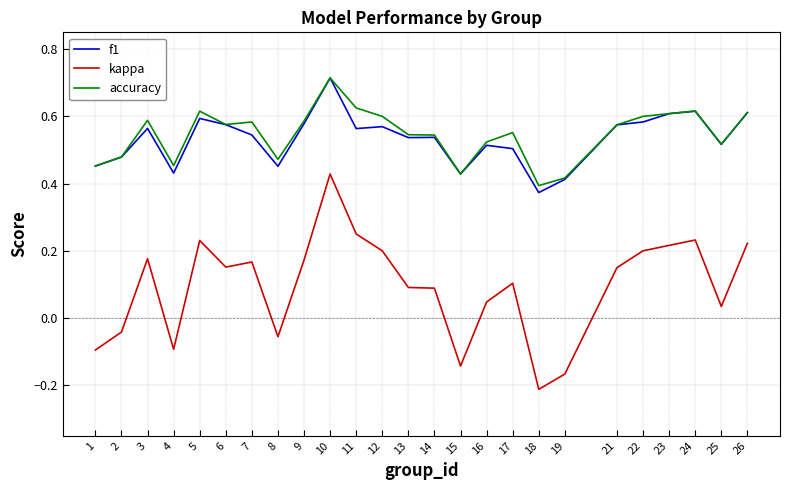

Which series has the largest total across all categories?

accuracy